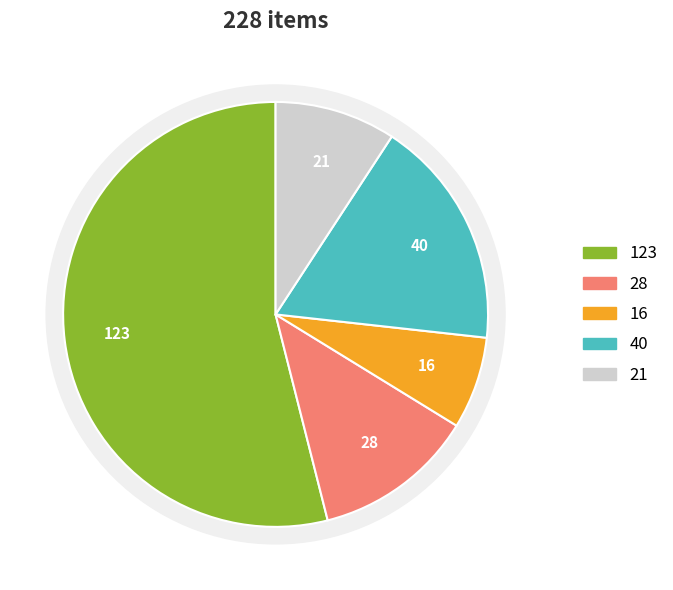

True or false: Corporate non-stock accounts for 16% of the total.

False